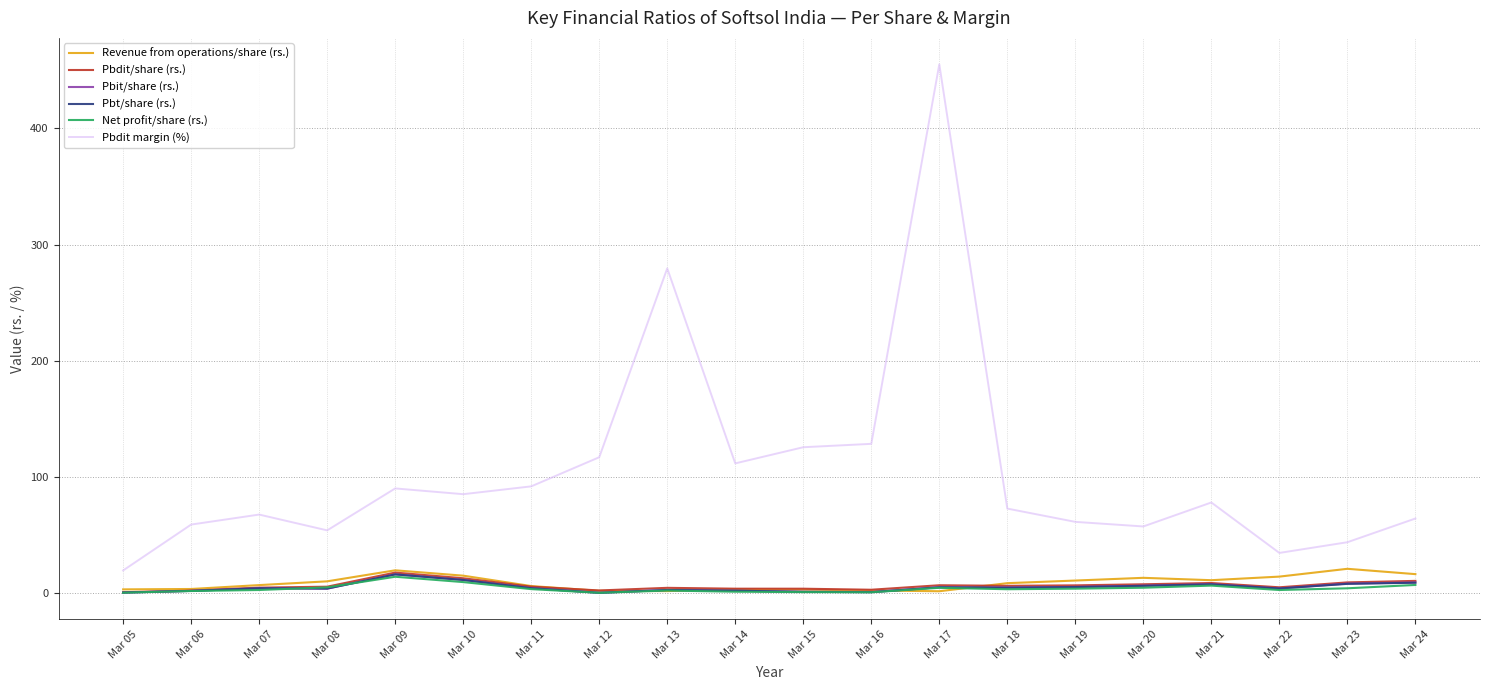

At which label does Pbdit margin (%) reach its minimum?

Mar 05